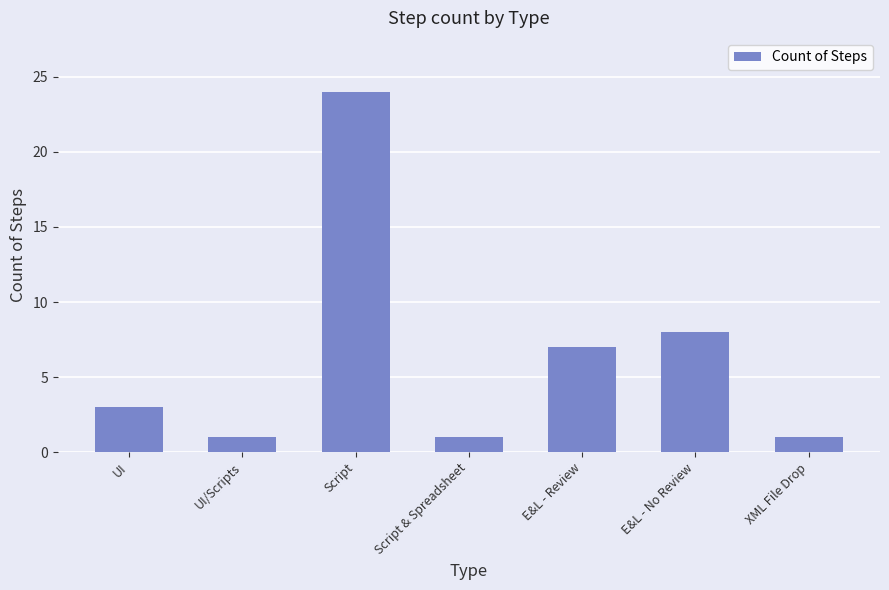

True or false: the data shows 11 at E&L - Review.

False